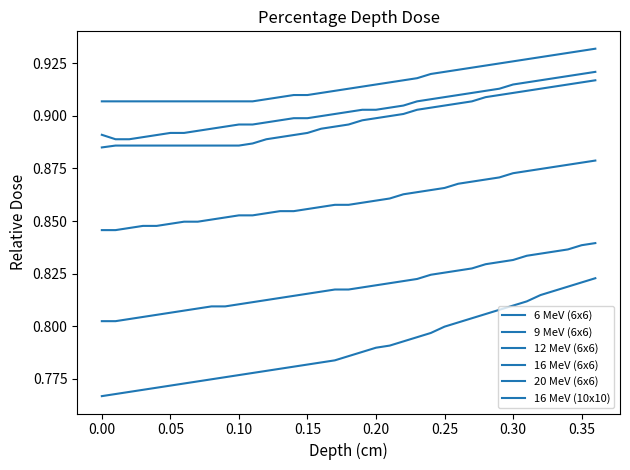

What is the value of the 16 MeV (6x6) point at the 7th from the left?

0.9